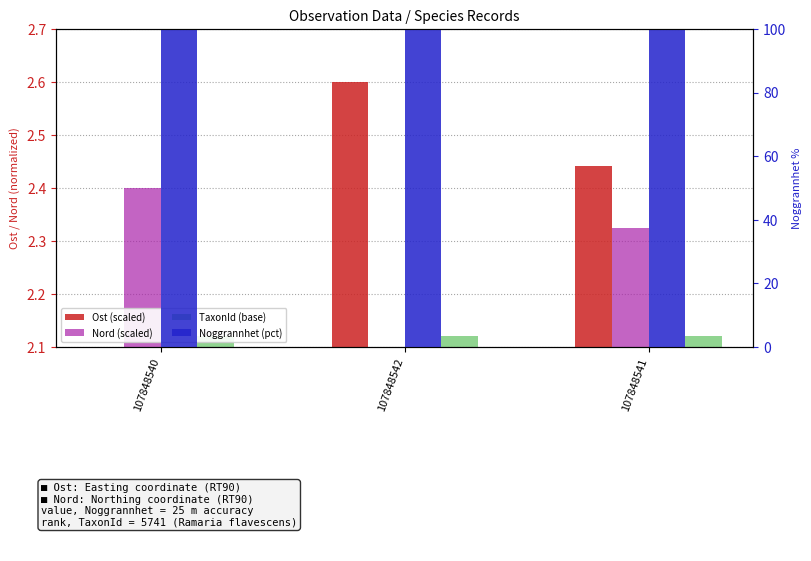

The value of Nord (scaled) at 107848541 is 2.3. True or false?

True